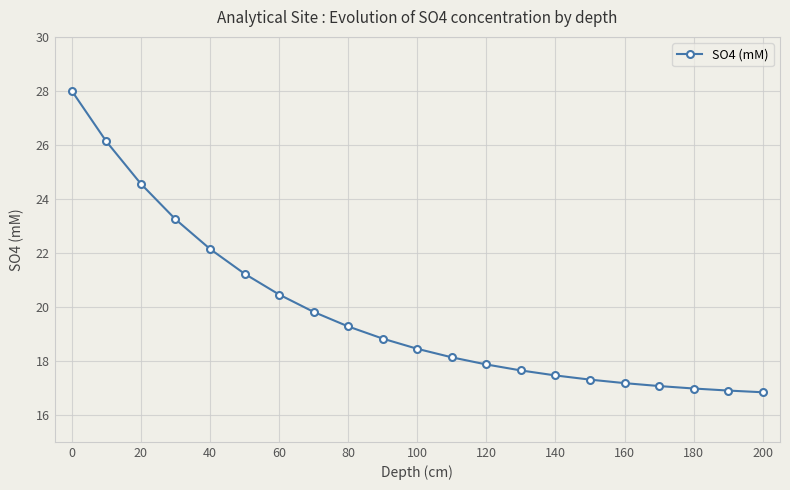

How many values exceed 18?

12